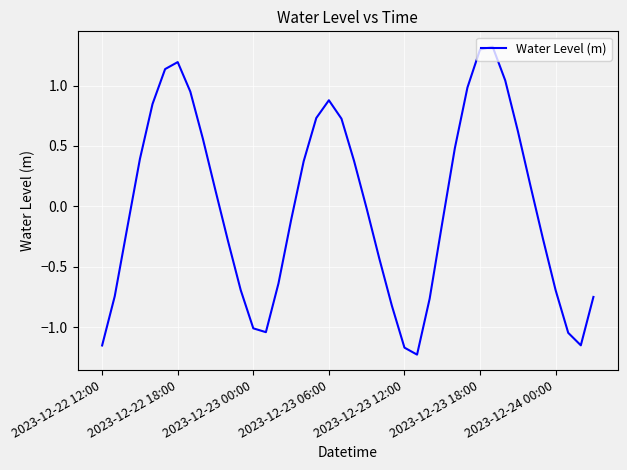

What is the difference between the maximum and minimum values?

2.5